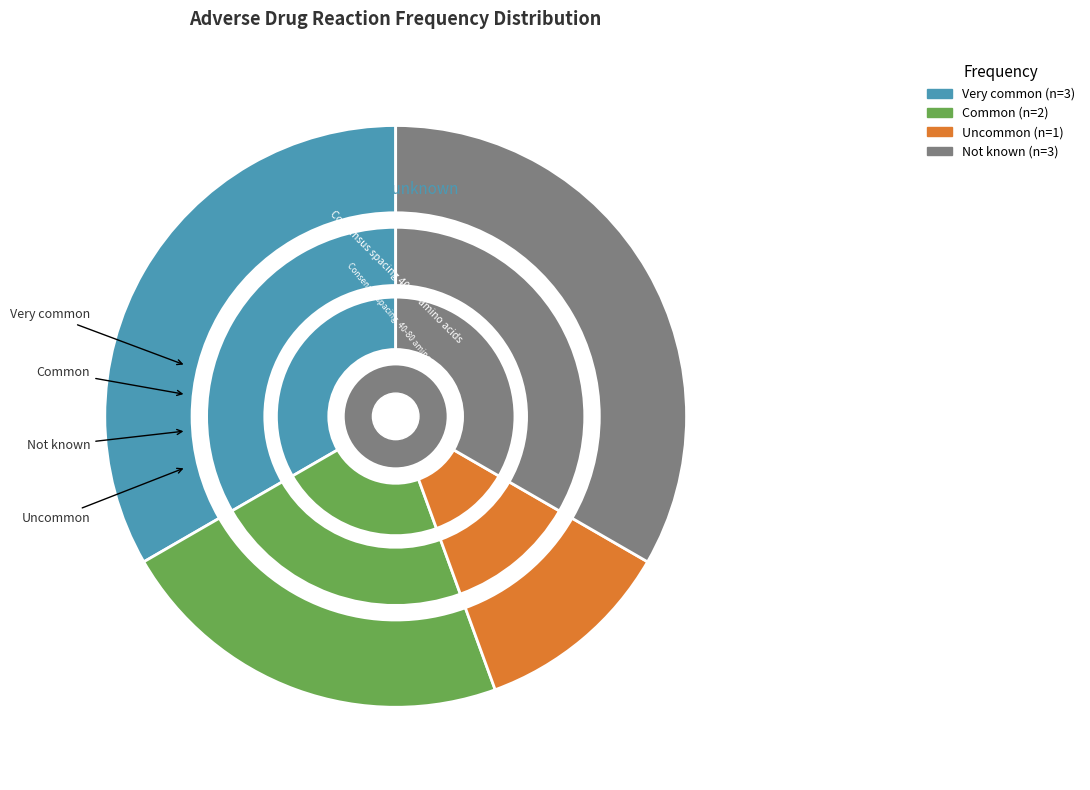

To the nearest percent, what is the combined percentage of Uncommon and Very common?

44%